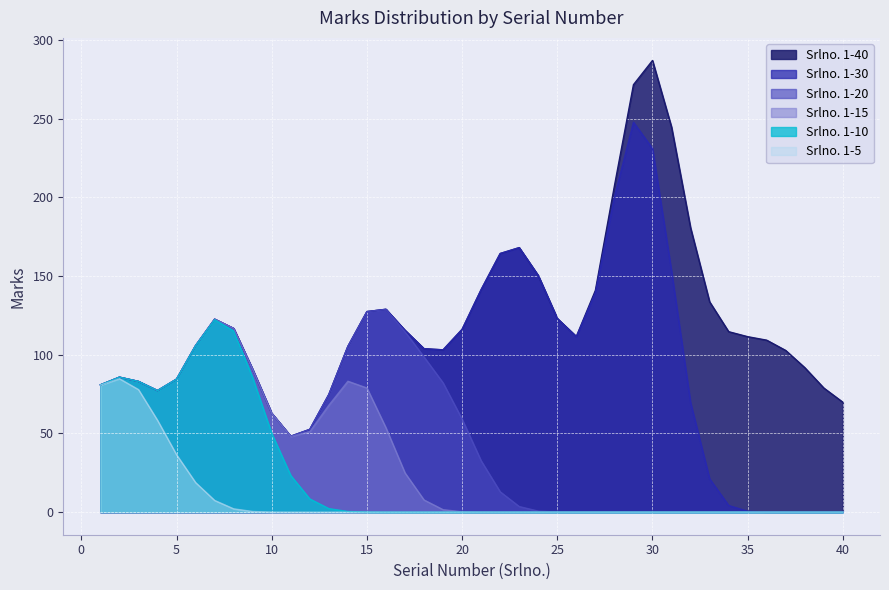

What is the highest value of the Srlno. 1-40 series?

286.9